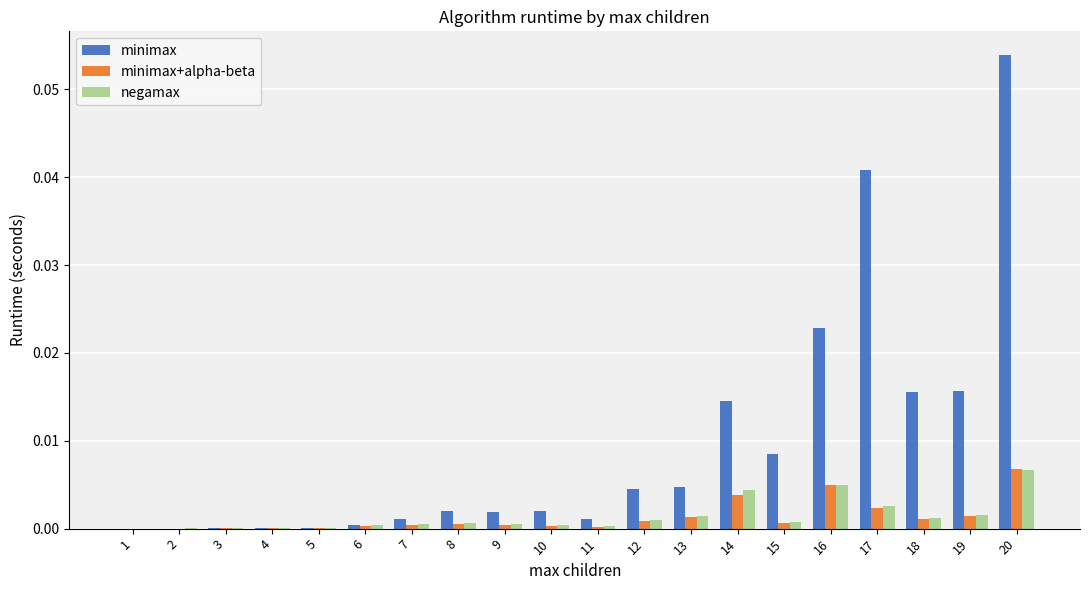

Which category has the highest value in the minimax+alpha-beta series?

20